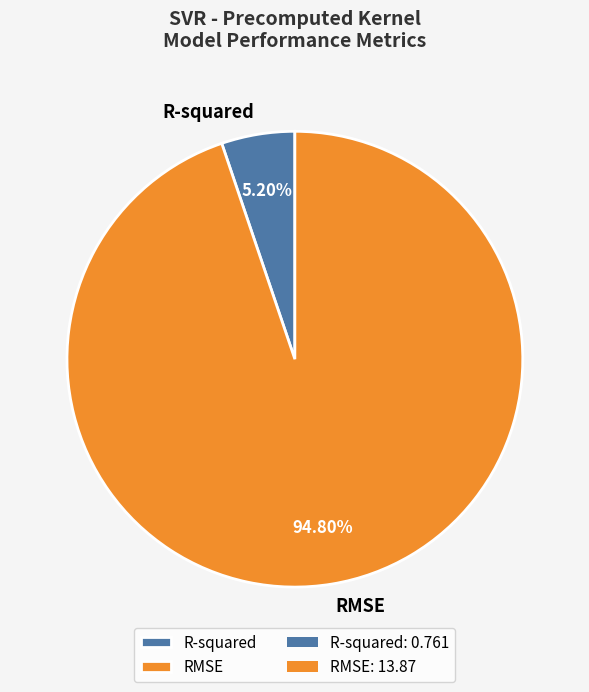

Is the sum of R-squared and RMSE greater than half?

Yes